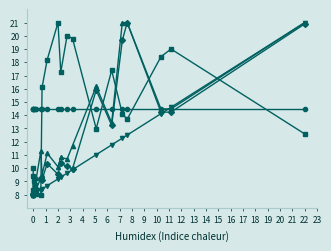

How many series are shown in this chart?

5